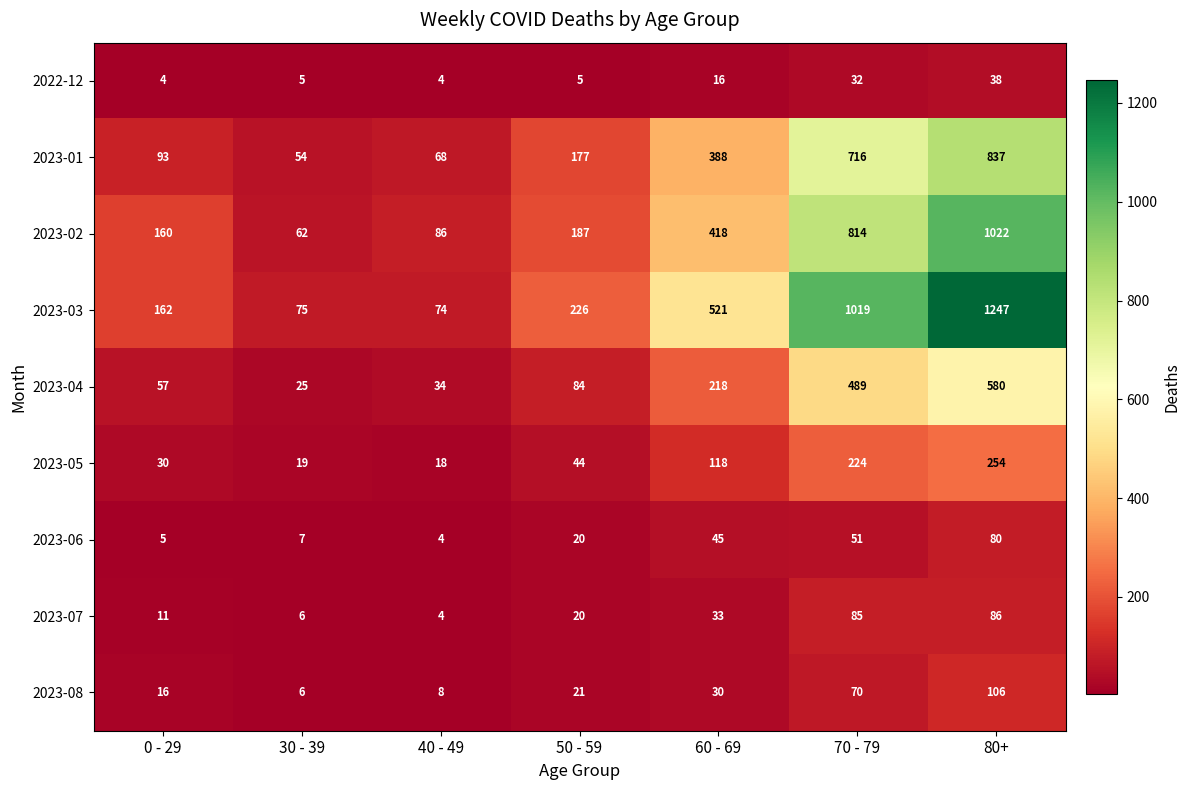

The value of 2023-08 at 80+ is 106. True or false?

True